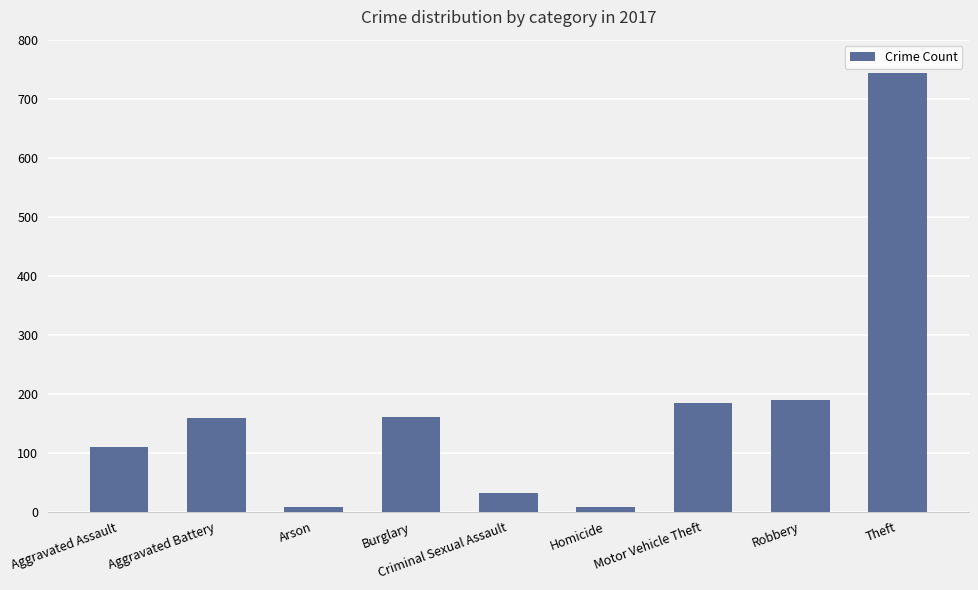

How many data points are less than 159?

4